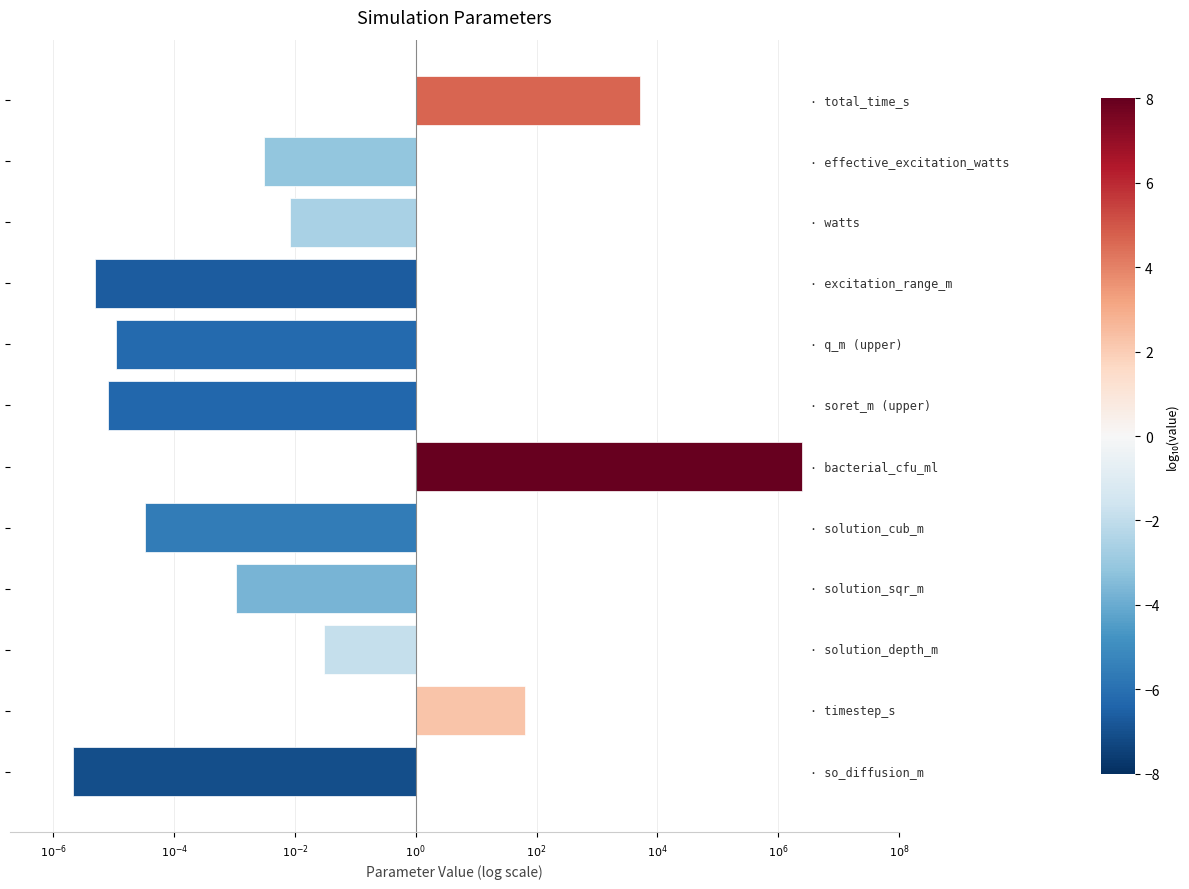

Are the bars horizontal?

Yes